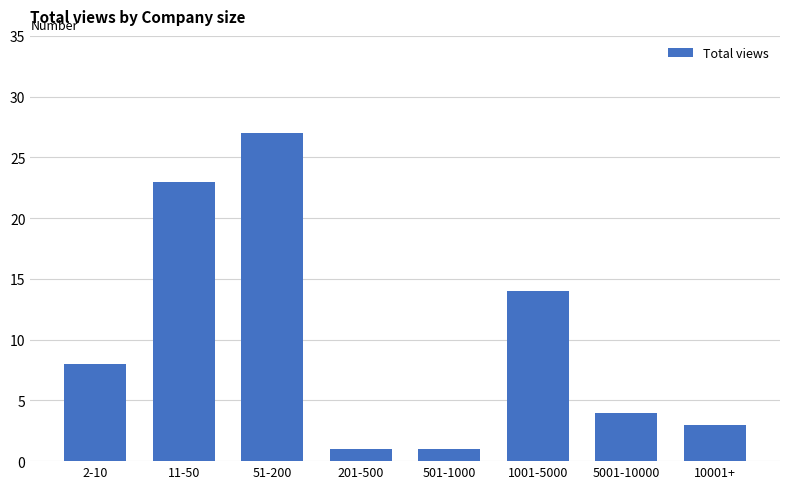

What value does the data have at 10001+, to the nearest 5?

5